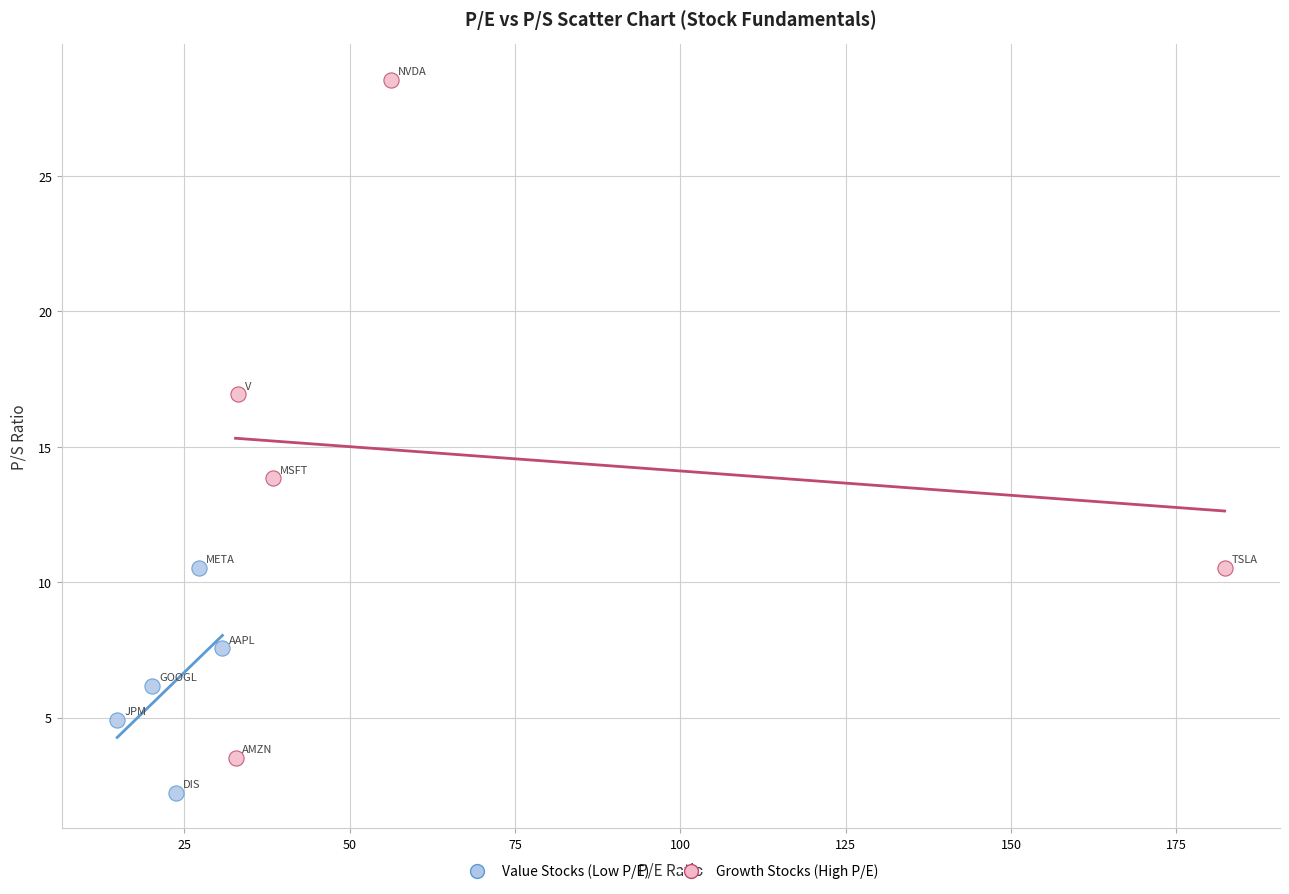

Which series has the largest Y range (max minus min)?

Growth Stocks (High P/E)